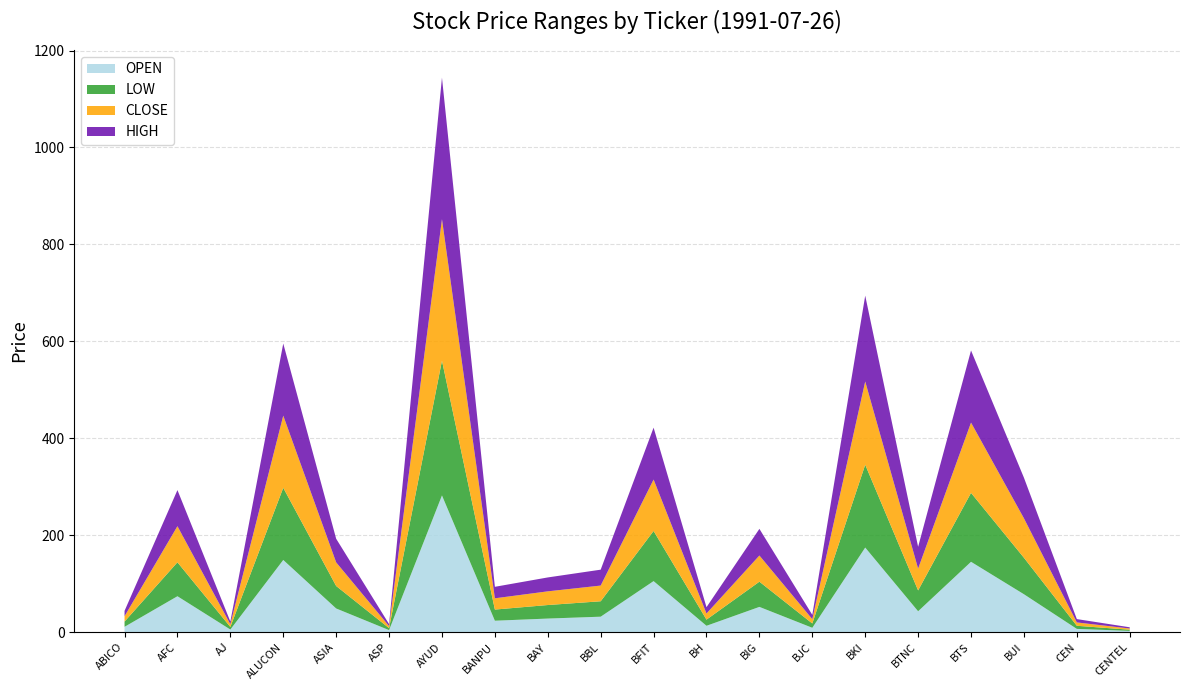

Reading left to right, list all the values displayed in this chart.

OPEN: 10.9	74.0	5.3	148.9	48.7	4.1	282.0	23.5	27.9	31.8	105.2	13.0	52.0	8.9	174.4	43.0	145.0	78.1	6.6	2.5
HIGH: 11.1	74.5	5.6	148.9	48.7	4.2	292.0	23.7	28.7	32.8	107.0	13.0	55.0	8.9	177.1	45.0	148.8	83.8	6.9	2.5
LOW: 10.7	70.0	5.3	148.9	46.4	4.1	278.0	23.0	27.9	31.8	103.4	12.7	52.0	8.9	170.9	43.0	142.2	75.3	6.4	2.4
CLOSE: 11.1	74.5	5.6	148.9	48.7	4.1	292.0	23.2	28.2	32.4	106.1	12.7	54.0	8.9	171.8	45.0	145.0	81.4	6.9	2.5